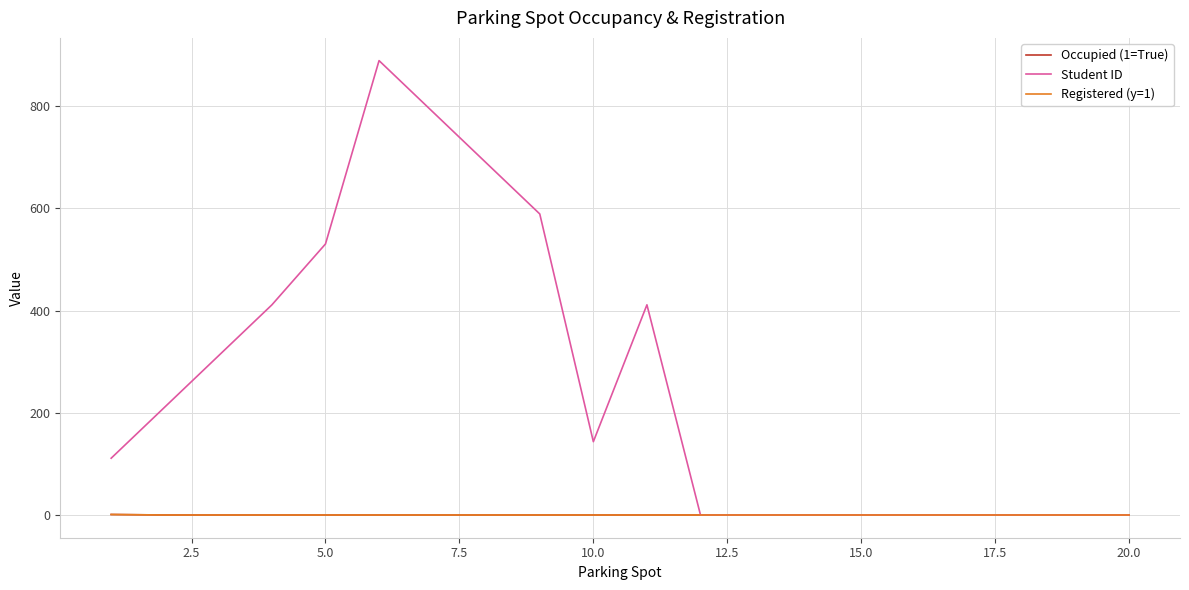

What is the difference between the maximum and minimum values in the Occupied (1=True) series?

1.0